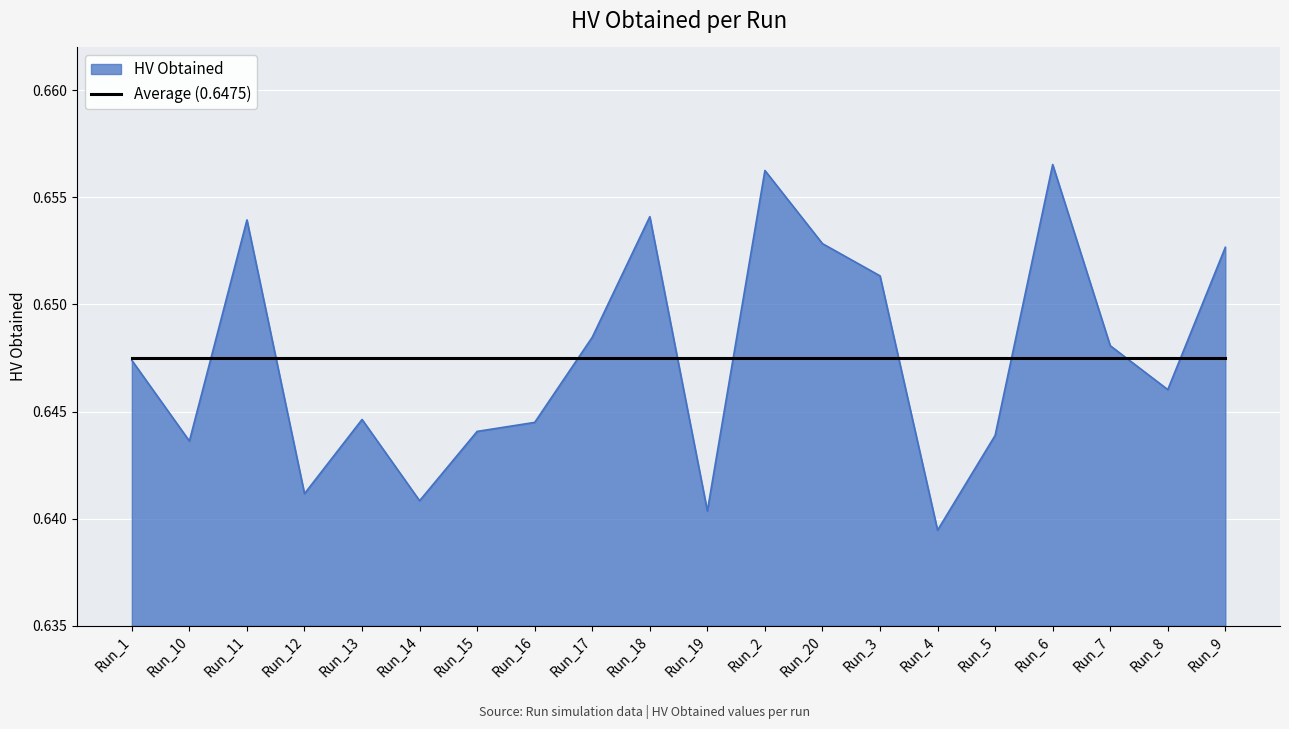

Which series has the widest spread of values?

HV Obtained